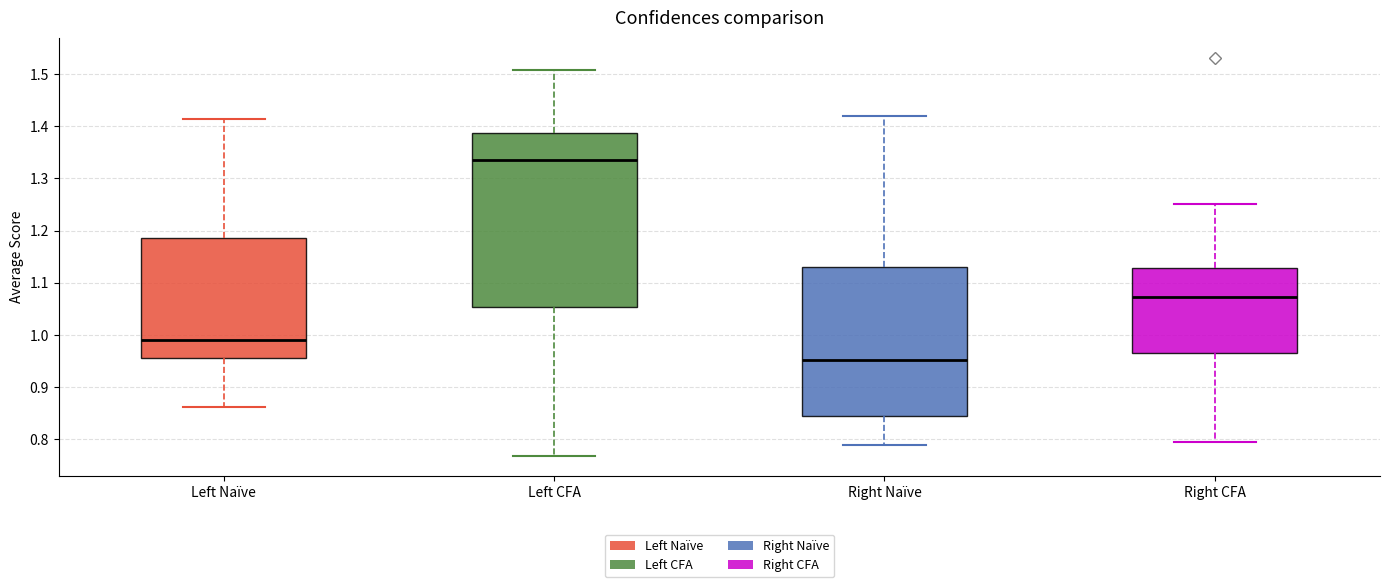

Which box's median line is the lowest?

Right Naïve